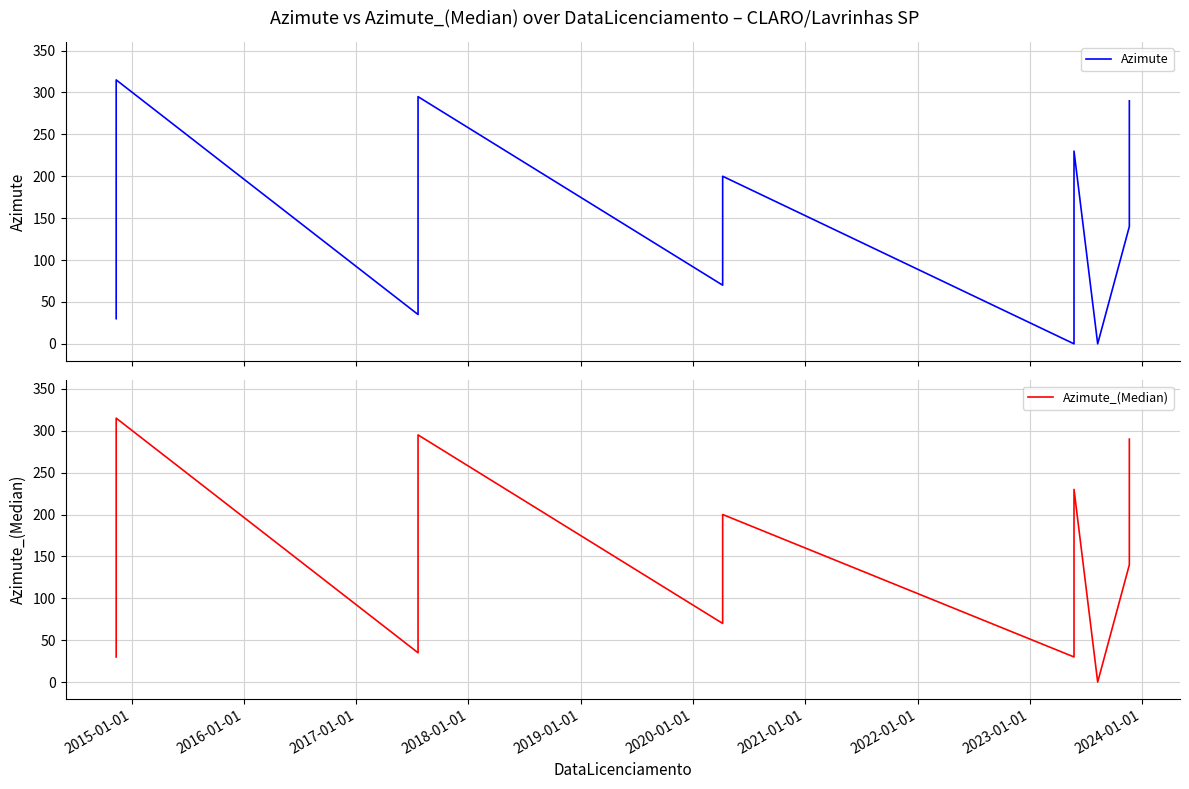

What is the difference between the maximum and minimum values in the Azimute series?

315